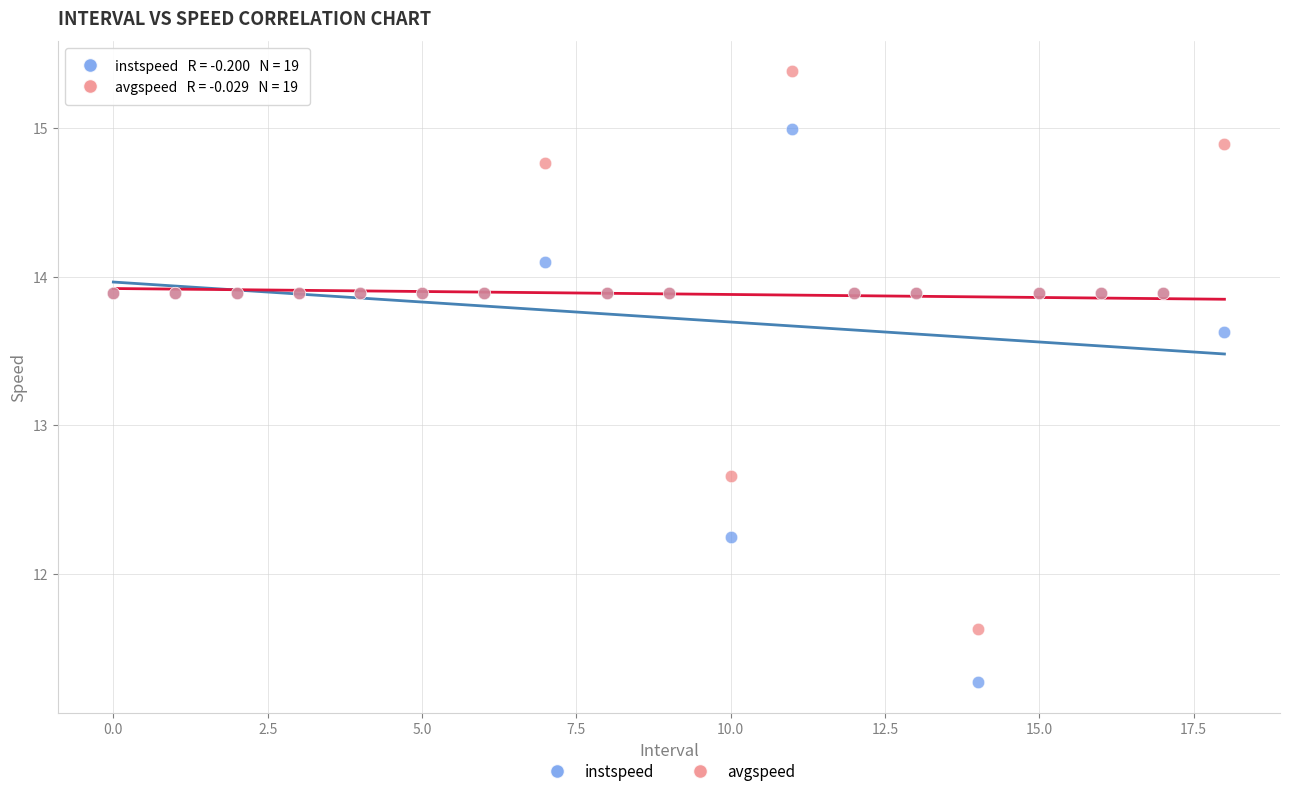

Which series reaches the minimum Y coordinate?

instspeed